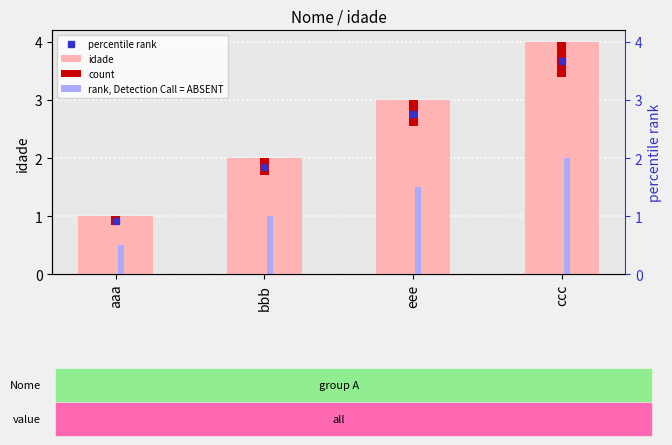

At which label does the data first exceed 3?

ccc